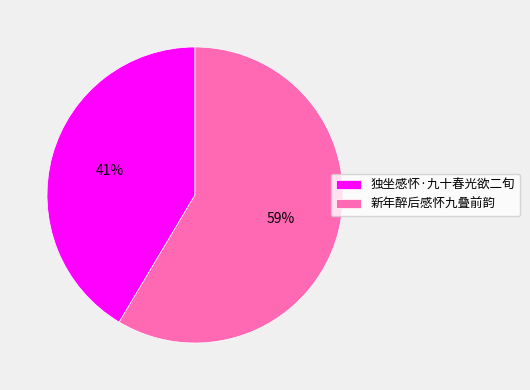

Does 独坐感怀·九十春光欲二旬 represent more than half of the total?

No